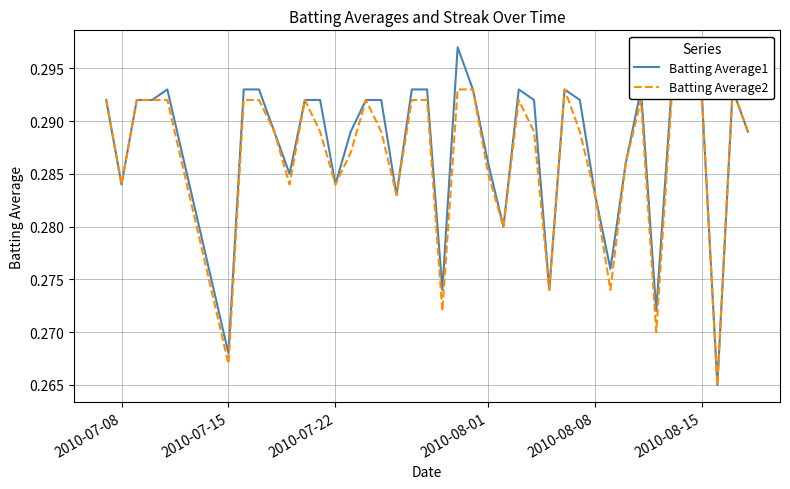

In Batting Average1, how many points are higher than both neighbors (excluding endpoints)?

6